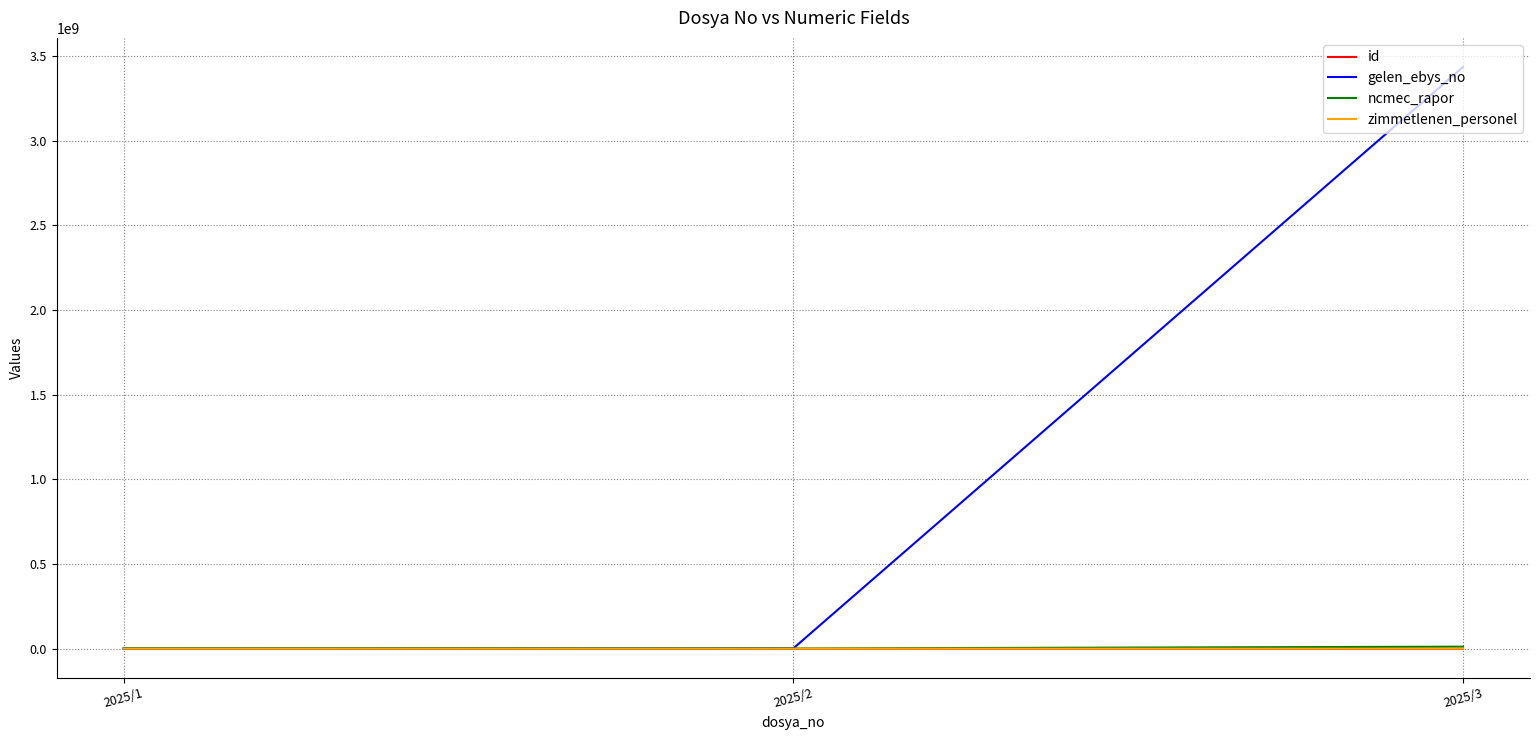

Which series has the largest total across all categories?

gelen_ebys_no